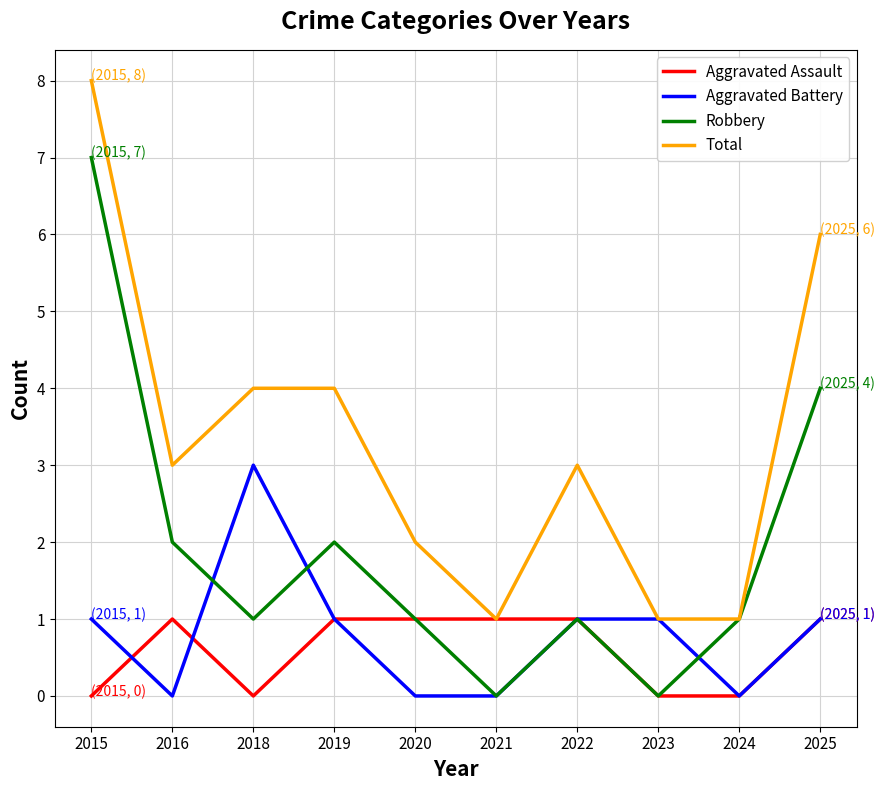

Is this an area chart (filled region under the line)?

No